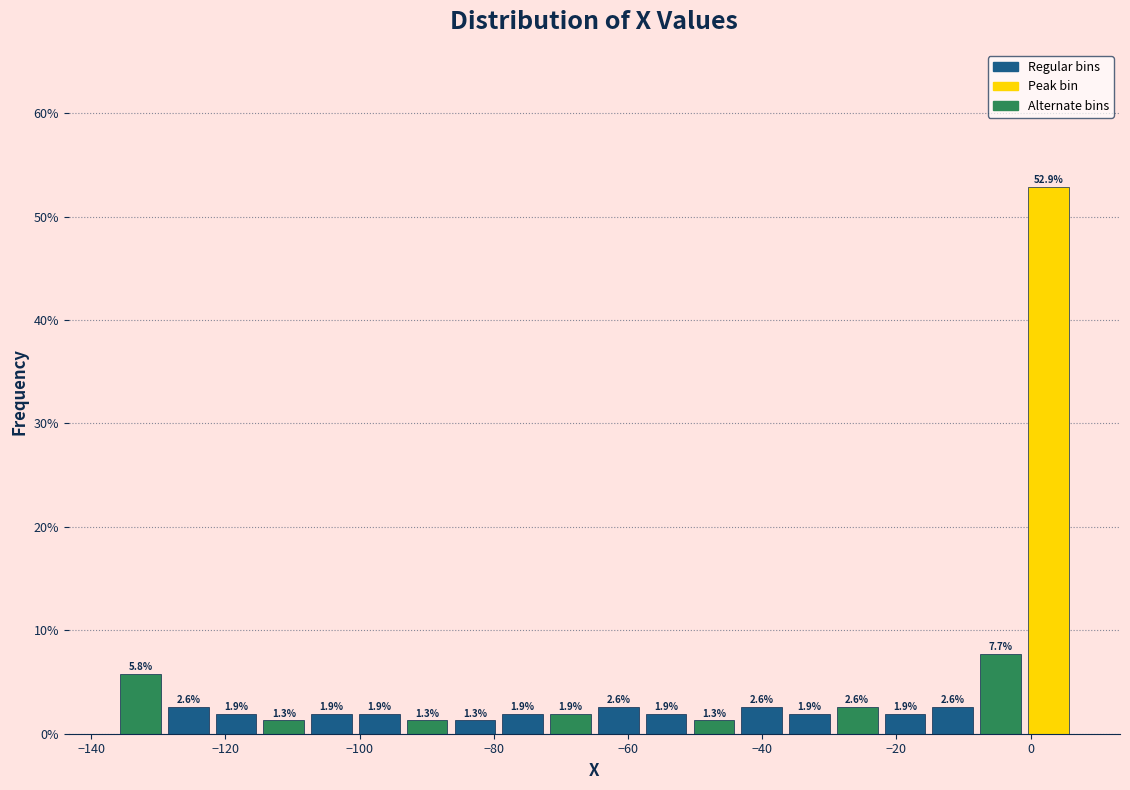

Around what value on the x-axis is the tallest bar? Give the approximate position of its centre, as read against the axis.

2